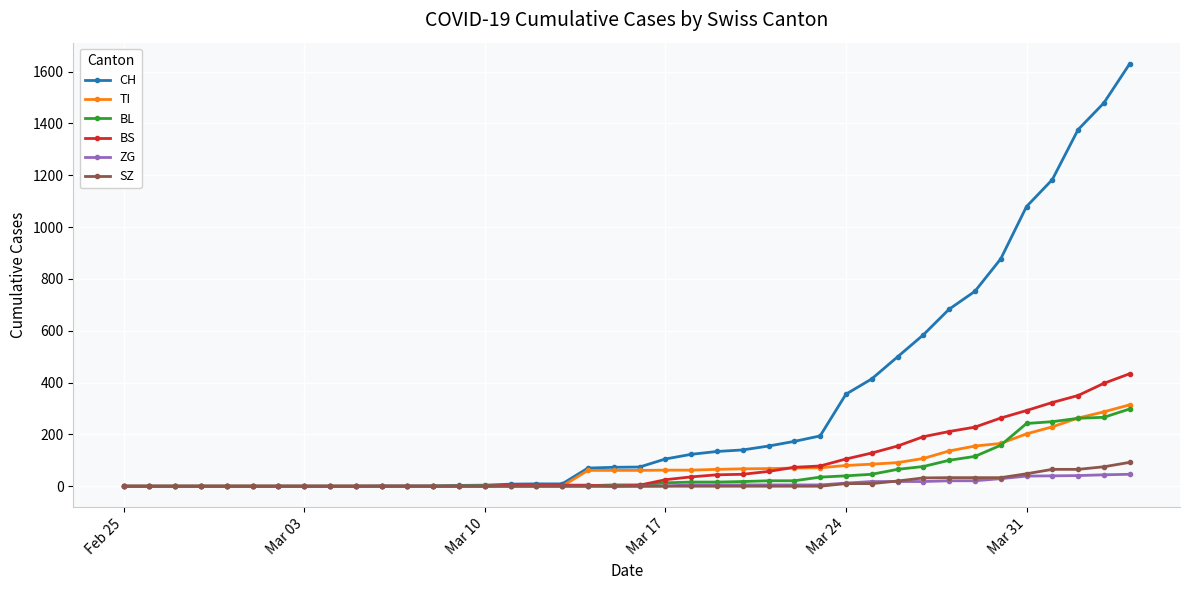

How many data points does each series have?

40